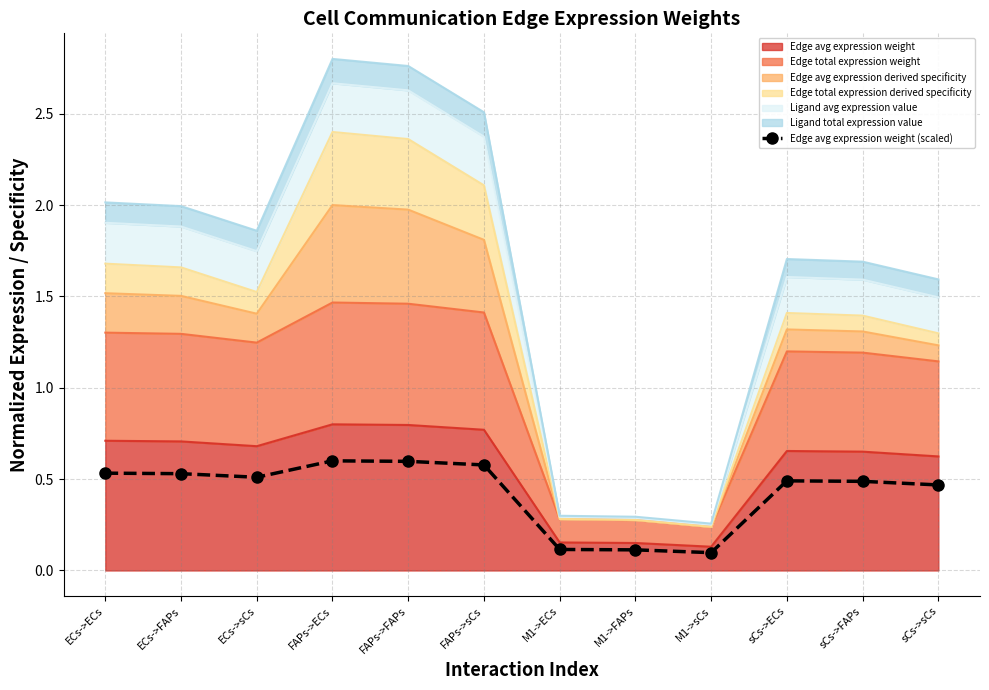

Which has a higher value, FAPs->sCs or M1->FAPs?

FAPs->sCs